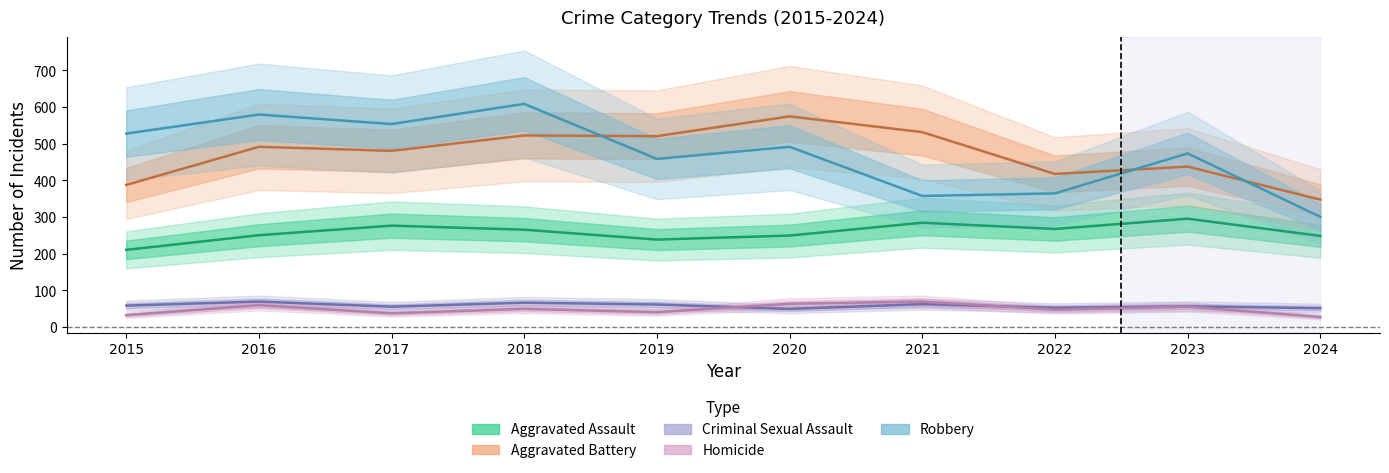

Which series ends up on top after the final intersection of Criminal Sexual Assault and Homicide?

Criminal Sexual Assault